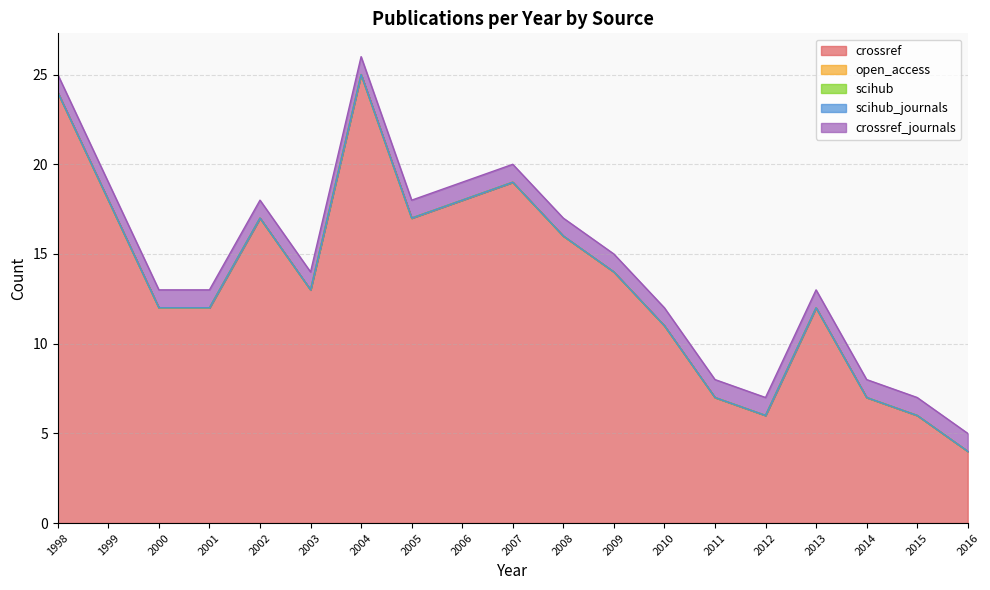

Reading left to right, transcribe all the data shown in this chart.

crossref: 1998=24	1999=18	2000=12	2001=12	2002=17	2003=13	2004=25	2005=17	2006=18	2007=19	2008=16	2009=14	2010=11	2011=7	2012=6	2013=12	2014=7	2015=6	2016=4
open_access: 1998=0	1999=0	2000=0	2001=0	2002=0	2003=0	2004=0	2005=0	2006=0	2007=0	2008=0	2009=0	2010=0	2011=0	2012=0	2013=0	2014=0	2015=0	2016=0
scihub: 1998=0	1999=0	2000=0	2001=0	2002=0	2003=0	2004=0	2005=0	2006=0	2007=0	2008=0	2009=0	2010=0	2011=0	2012=0	2013=0	2014=0	2015=0	2016=0
scihub_journals: 1998=0	1999=0	2000=0	2001=0	2002=0	2003=0	2004=0	2005=0	2006=0	2007=0	2008=0	2009=0	2010=0	2011=0	2012=0	2013=0	2014=0	2015=0	2016=0
crossref_journals: 1998=1	1999=1	2000=1	2001=1	2002=1	2003=1	2004=1	2005=1	2006=1	2007=1	2008=1	2009=1	2010=1	2011=1	2012=1	2013=1	2014=1	2015=1	2016=1